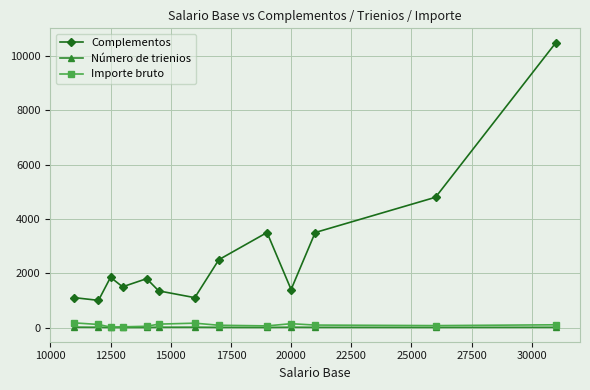

How many data points in Complementos are less than 1800?

6